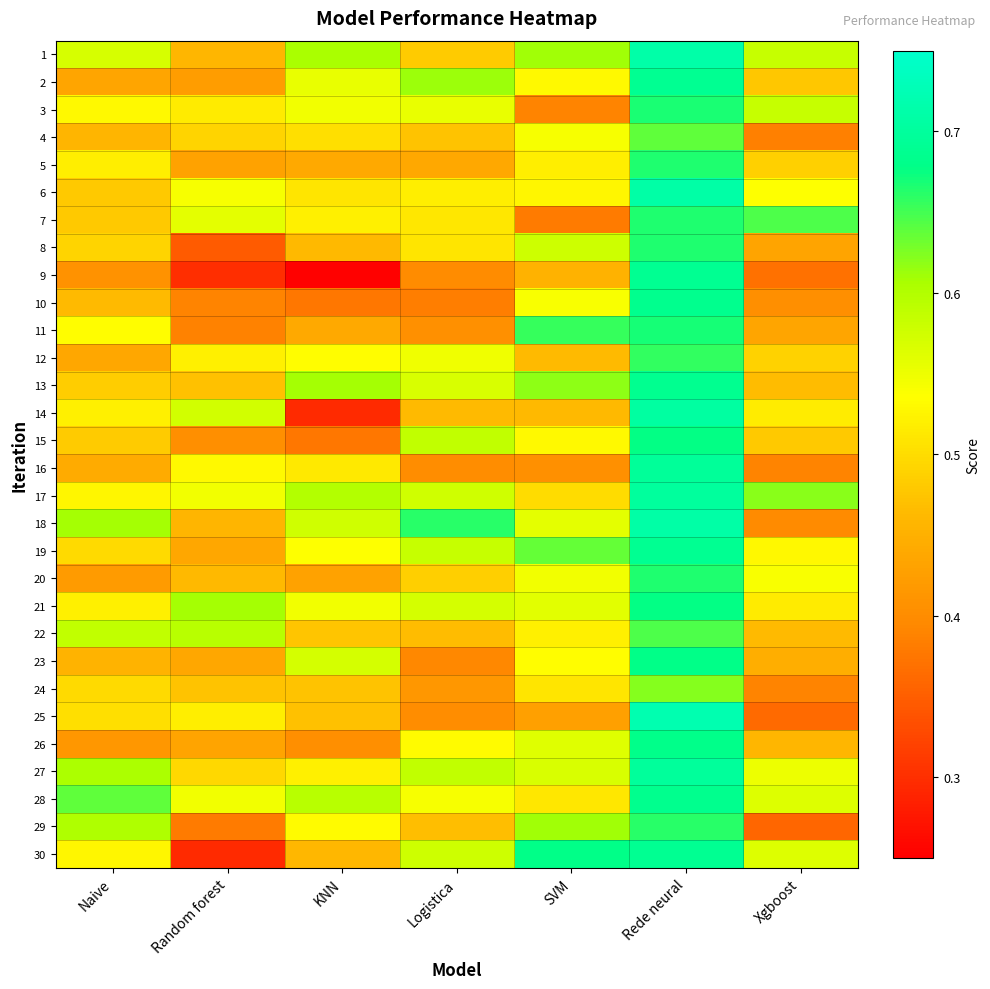

Which has a higher value, SVM or Random forest?

SVM